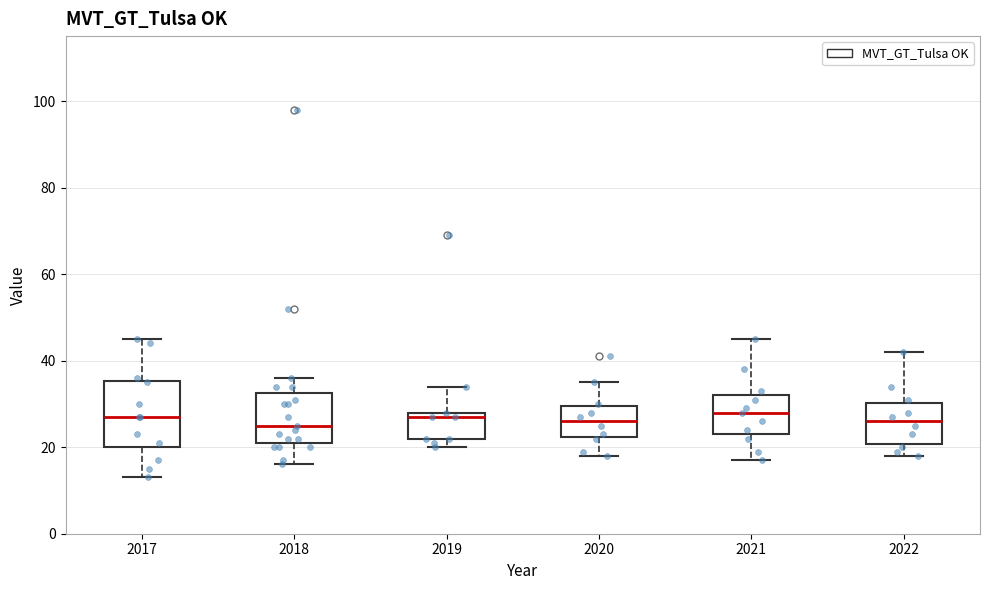

Where is the lower edge of the box at x = 2020 on the y-axis? The values are not printed on the chart, so give them approximately, as read against the axis.

22